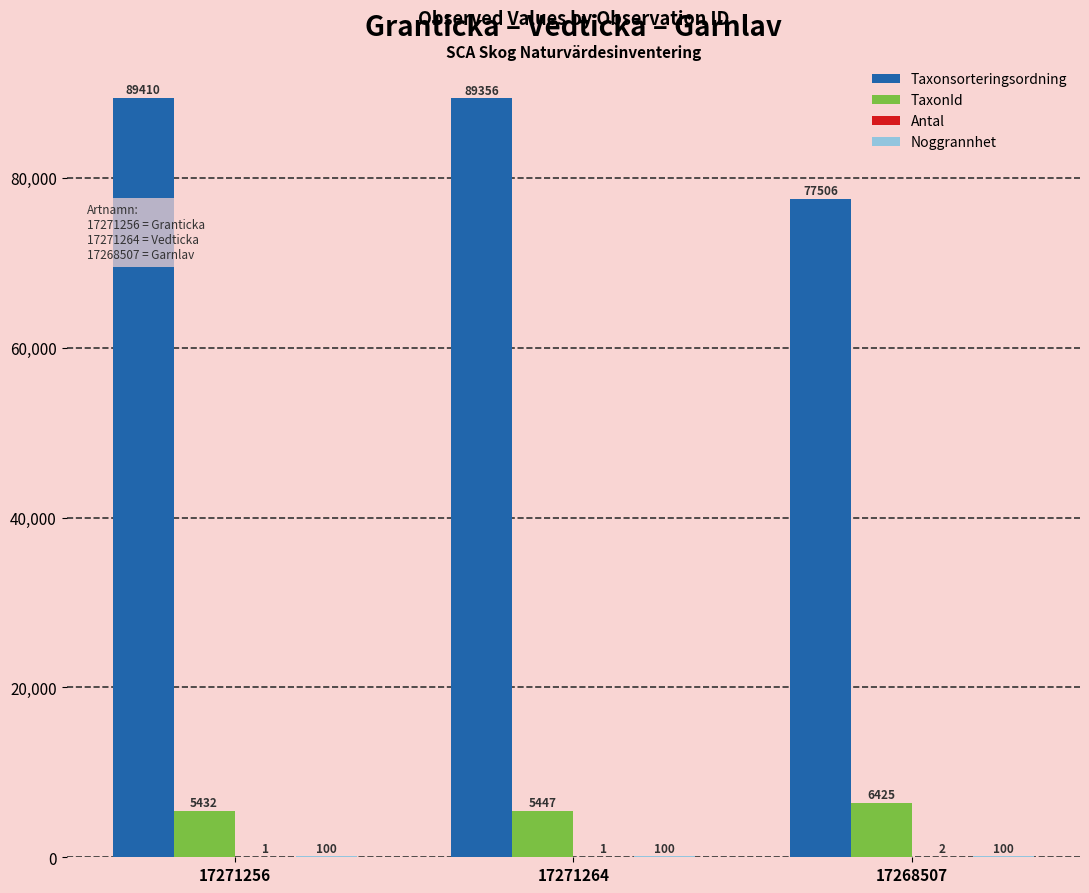

Between 17271256 and 17271264, which series saw the biggest shift?

Taxonsorteringsordning